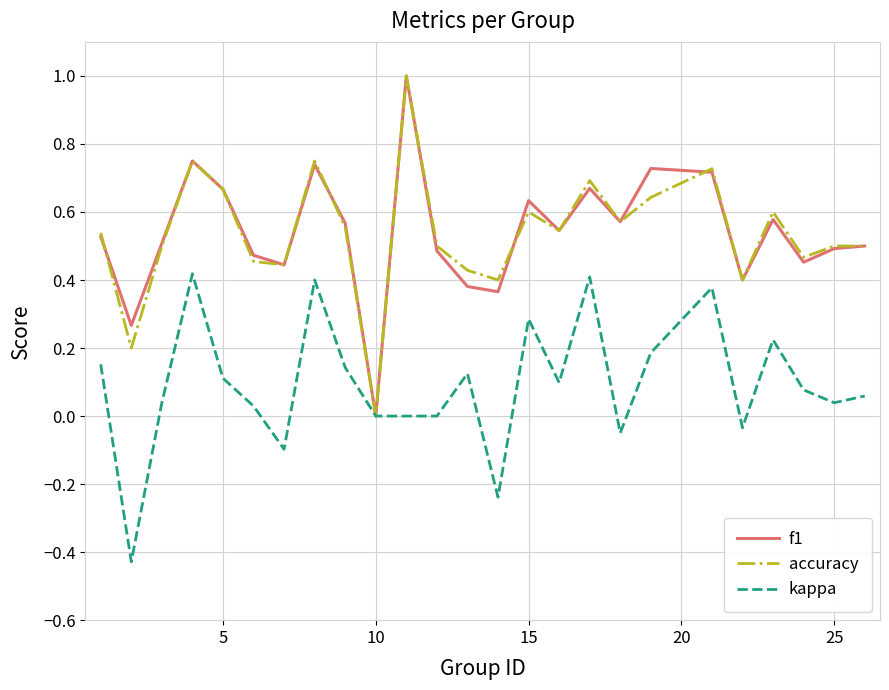

What is the highest value of the f1 series?

1.0